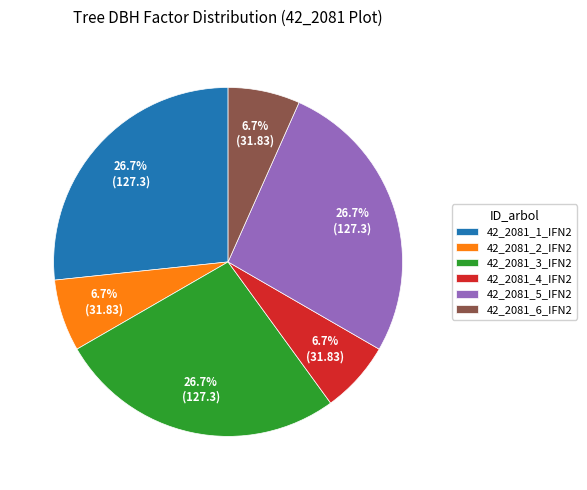

Which has a higher value, 42_2081_4_IFN2 or 42_2081_5_IFN2?

42_2081_5_IFN2